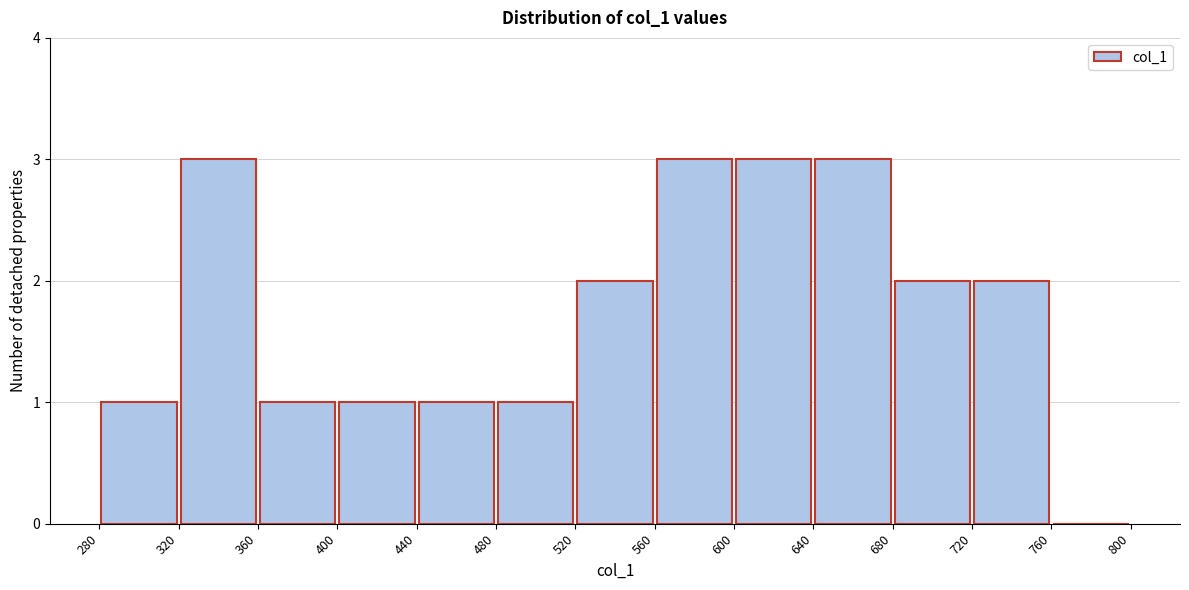

Reading left to right, list every bar in this chart as the range it spans on the x-axis followed by its height. The values are not printed on the chart, so give them approximately, as read against the axis.

280 to 320: 1
320 to 360: 3
360 to 400: 1
400 to 440: 1
440 to 480: 1
480 to 520: 1
520 to 560: 2
560 to 600: 3
600 to 640: 3
640 to 680: 3
680 to 720: 2
720 to 760: 2
760 to 800: 0